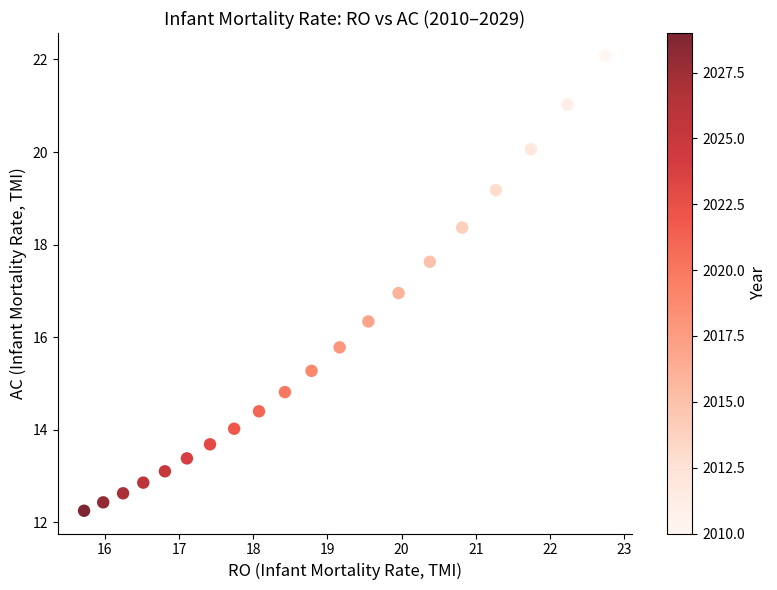

What is the range of Y values (max minus min)?

9.8